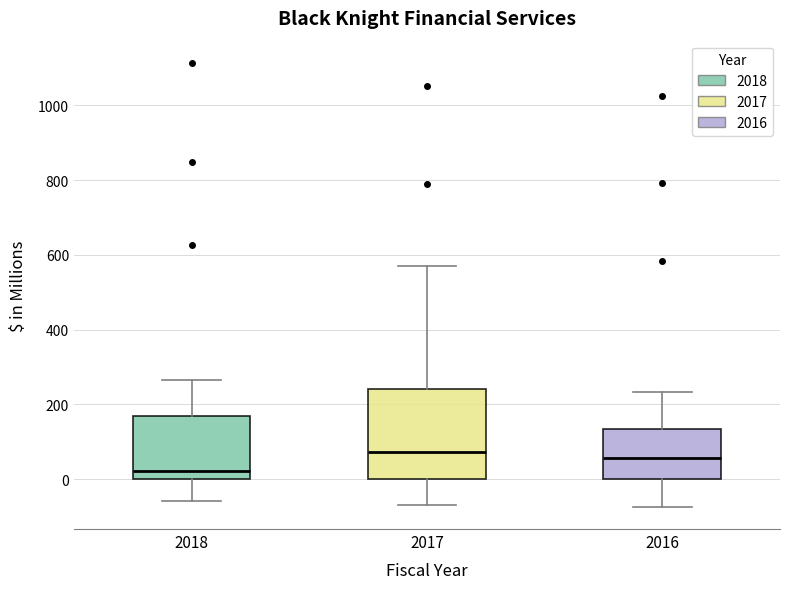

Where does the lower whisker of the box at x = 2016 end on the y-axis? The values are not printed on the chart, so give them approximately, as read against the axis.

-80